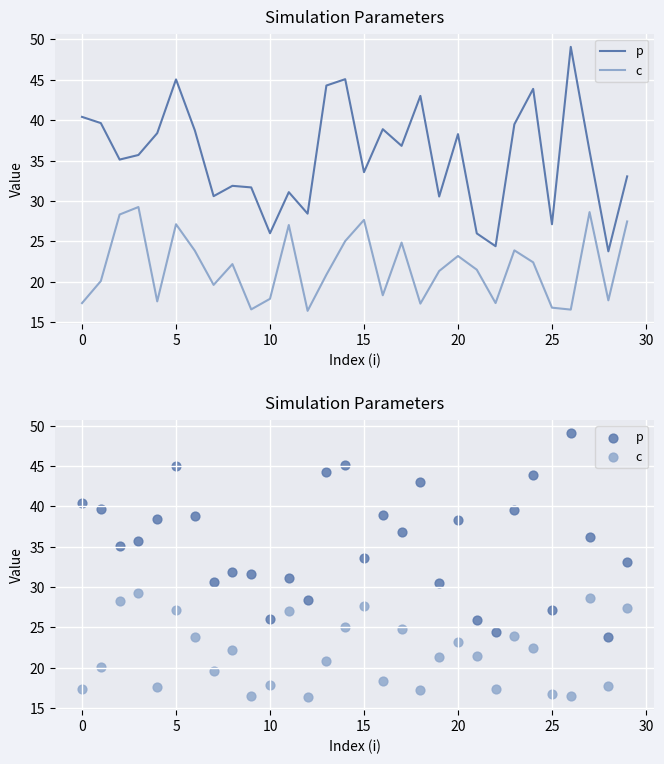

At how many categories does at least one series exceed 36?

15